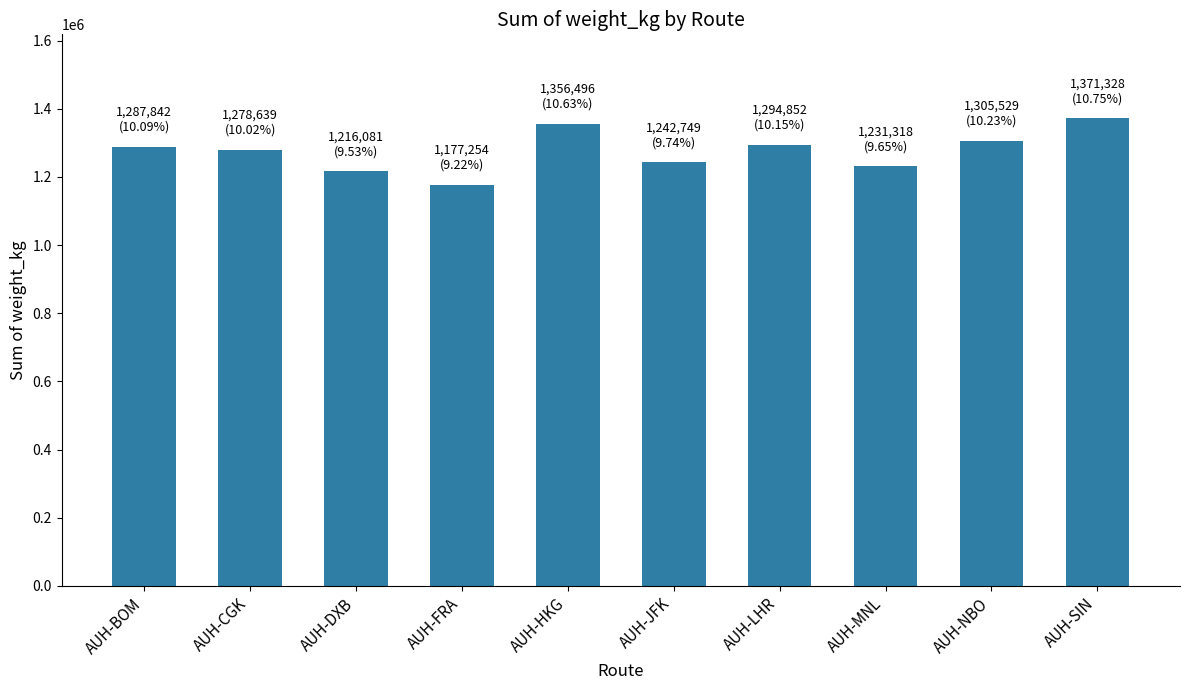

Reading left to right, transcribe all the data shown in this chart.

1287842	1278639	1216081	1177254	1356496	1242749	1294852	1231318	1305529	1371328